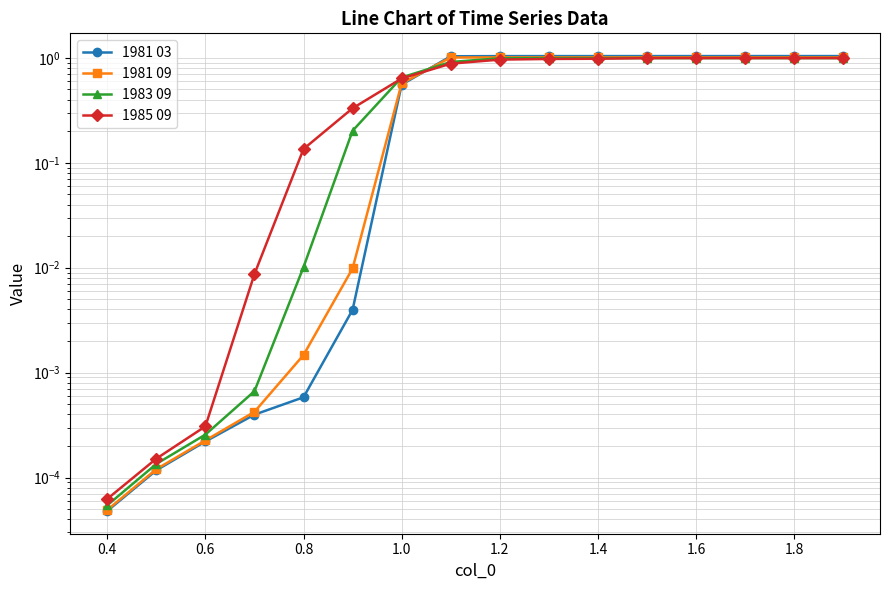

The value of 1981 03 at 1.0 is 0.9. True or false?

False